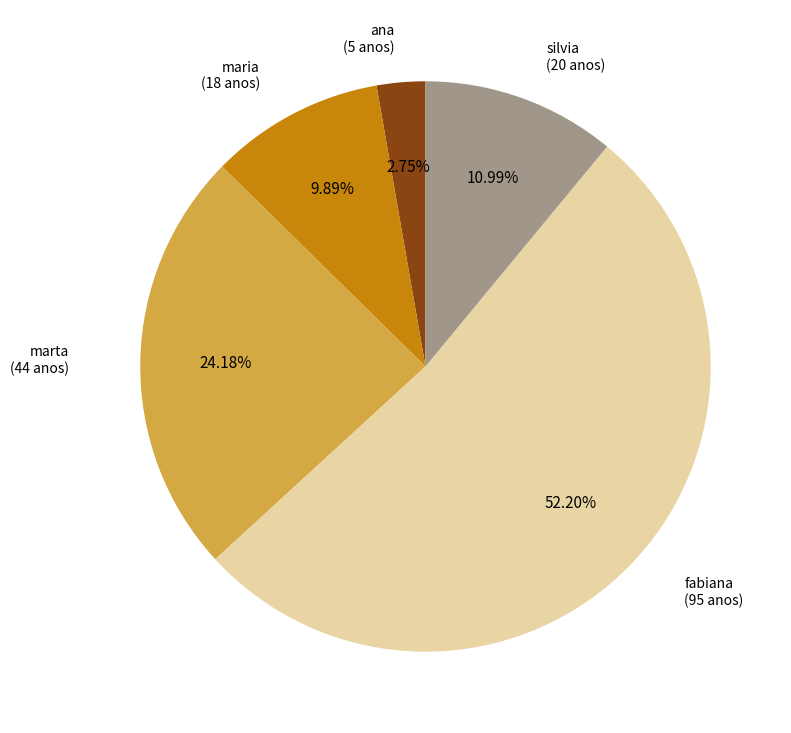

Is there any slice that represents more than half of the pie?

Yes